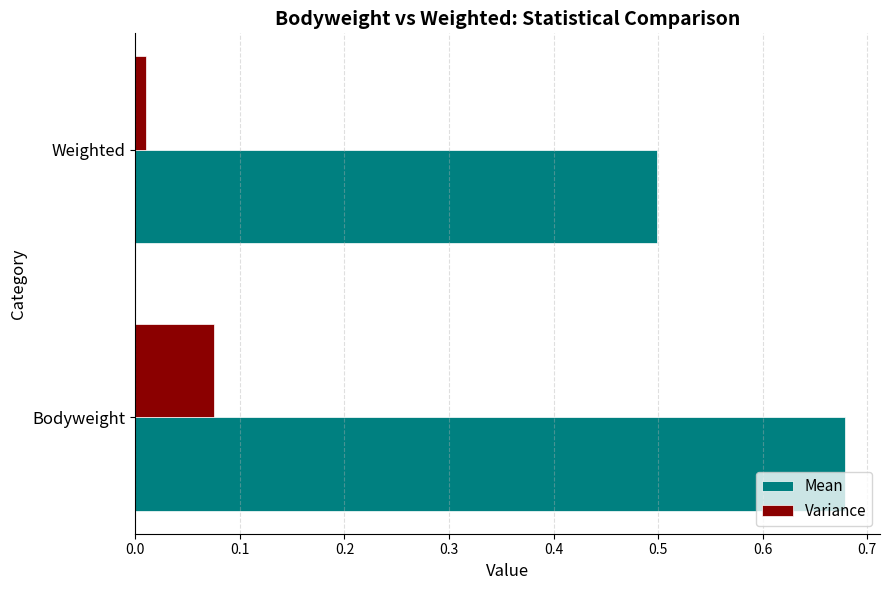

Which category has the lowest value in the Mean series?

Weighted